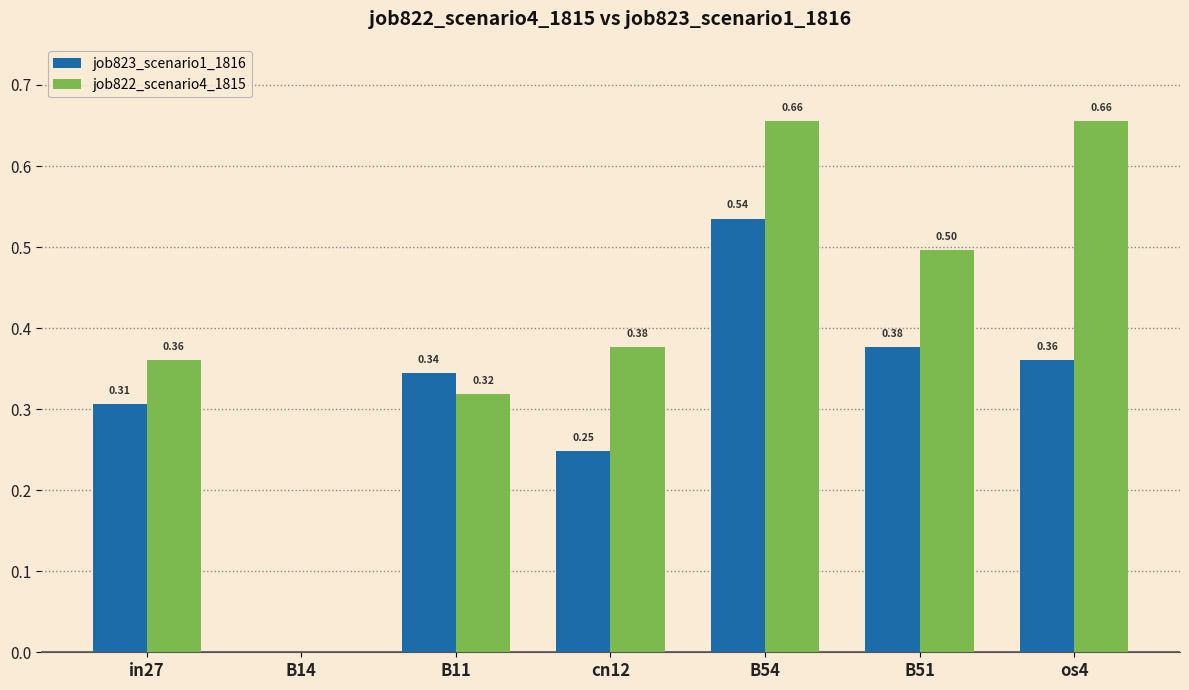

Is the value of job822_scenario4_1815 at B14 greater than the value of job823_scenario1_1816 at cn12?

No